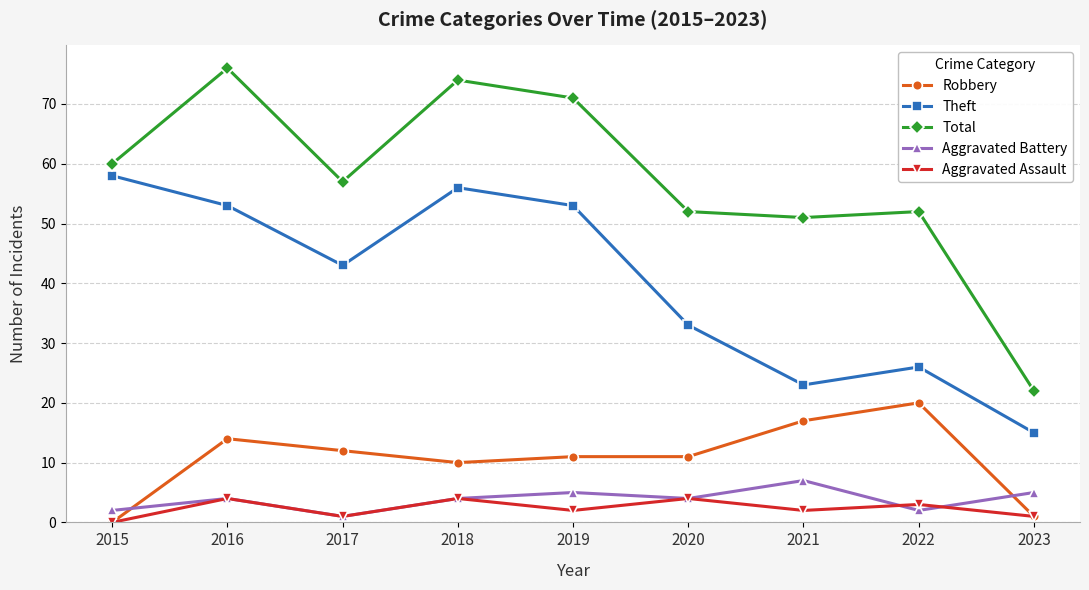

Which series ends up on top after the final intersection of Aggravated Assault and Aggravated Battery?

Aggravated Battery